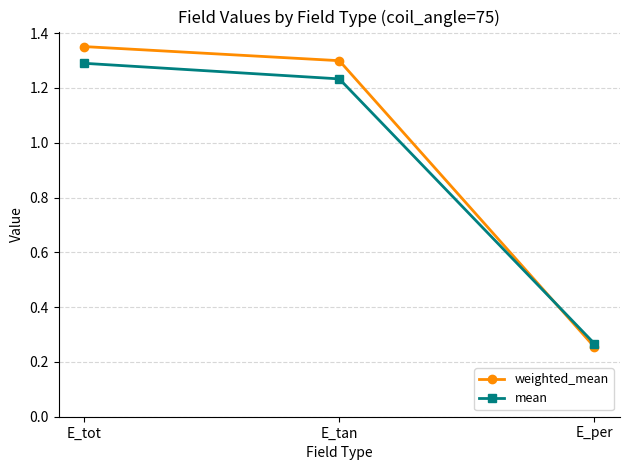

The value of weighted_mean at E_per is 0.4. True or false?

False